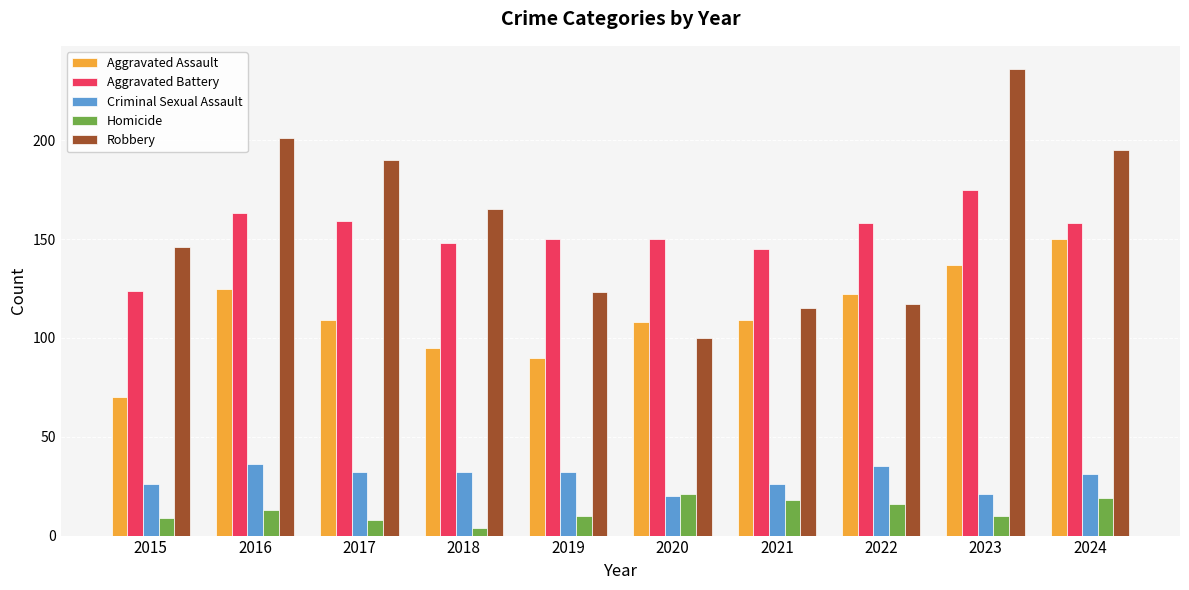

List the series in order of their peak value, lowest first.

Homicide, Criminal Sexual Assault, Aggravated Assault, Aggravated Battery, Robbery